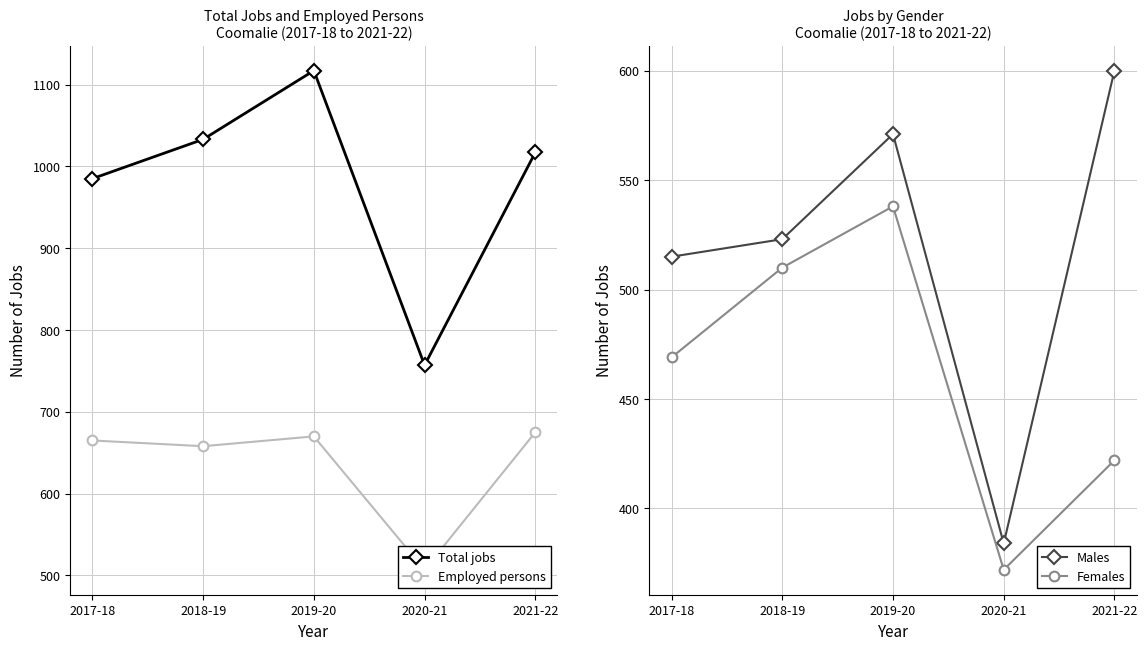

Is this an area chart (filled region under the line)?

No